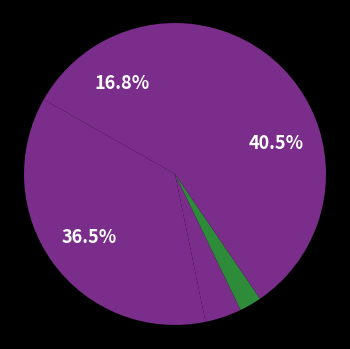

Rank the categories by value from lowest to highest.

Homicide, Criminal Sexual Assault, Aggravated Assault, Aggravated Battery, Robbery